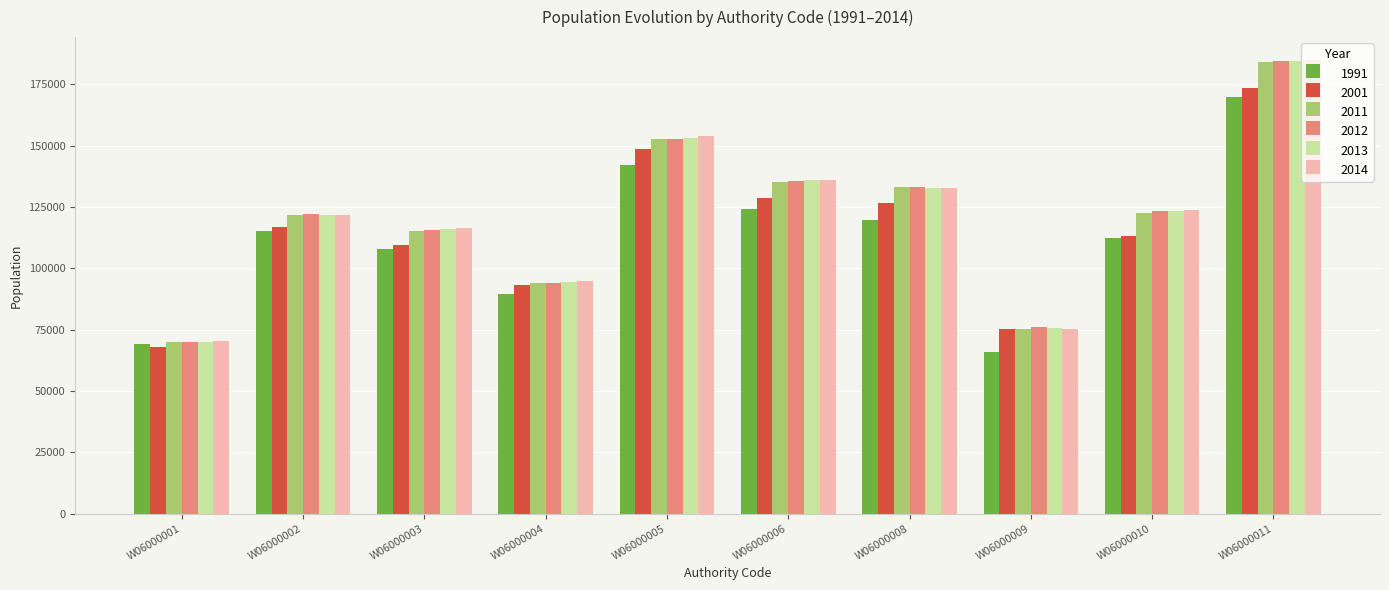

At which category is the sum across all series the highest?

W06000011